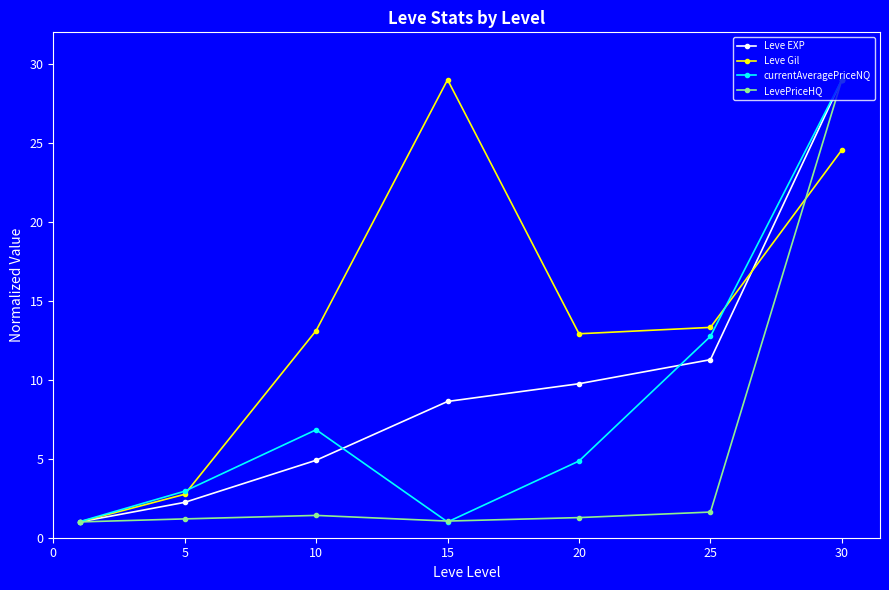

How many data points does each series have?

7